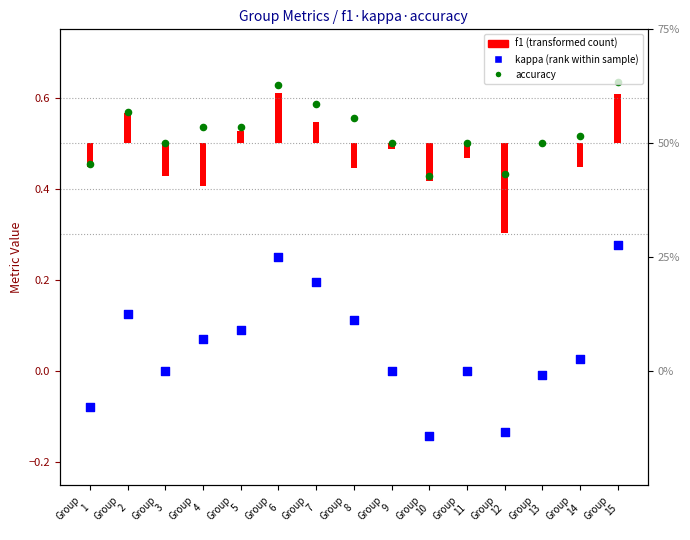

Which series has the largest total across all categories?

accuracy